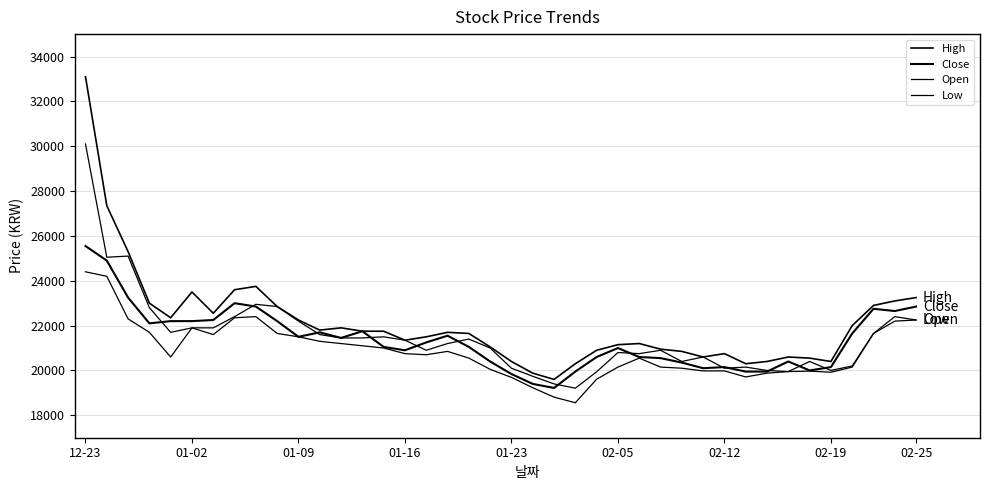

How many lines are shown in the chart?

4